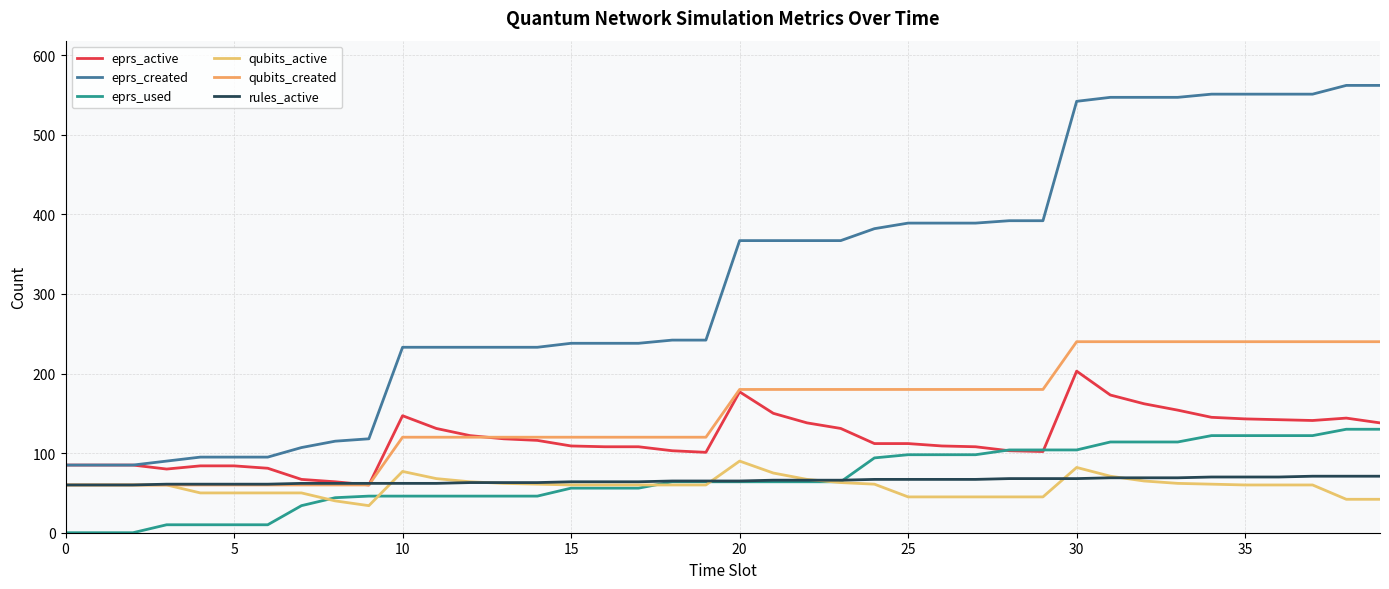

Count the number of data series in this chart.

6